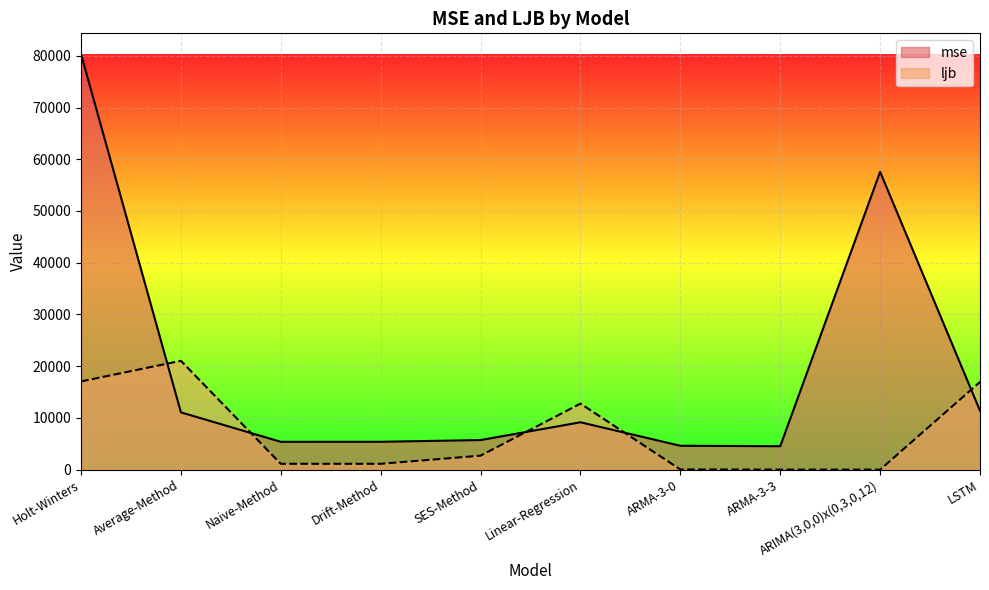

The value of mse at ARIMA(3,0,0)x(0,3,0,12) is 57564.6. True or false?

True